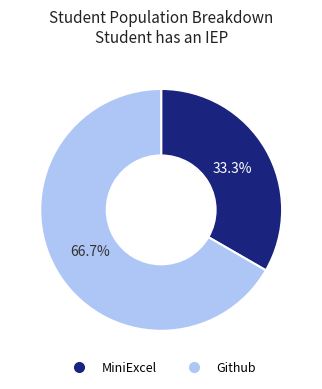

To the nearest percent, what portion does Github represent?

67%